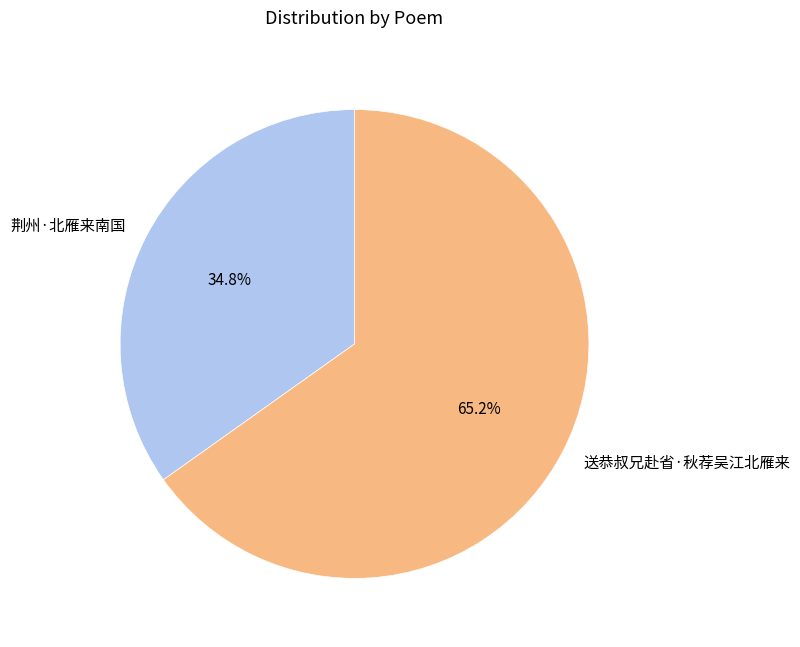

What portion of the pie excludes 荆州·北雁来南国?

65.2%